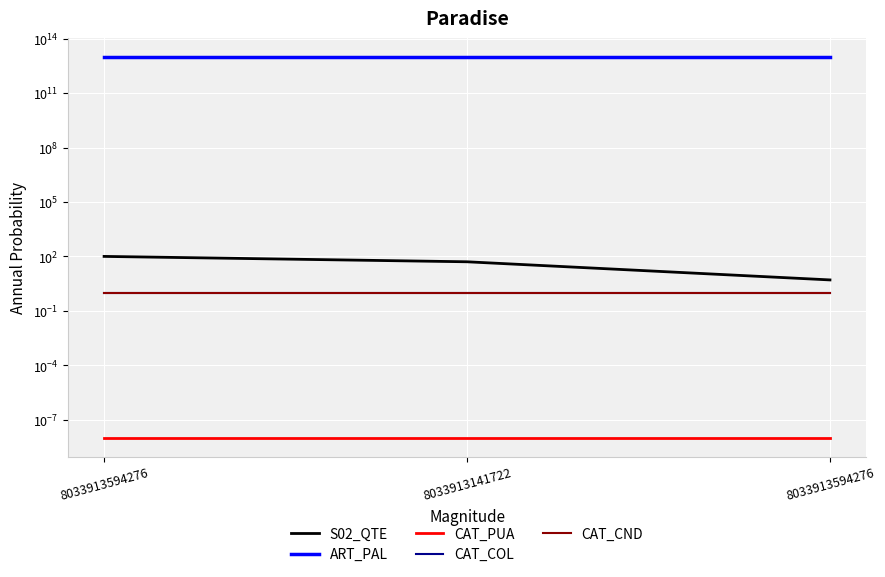

At which label is S02_QTE closest to 52?

8033913141722